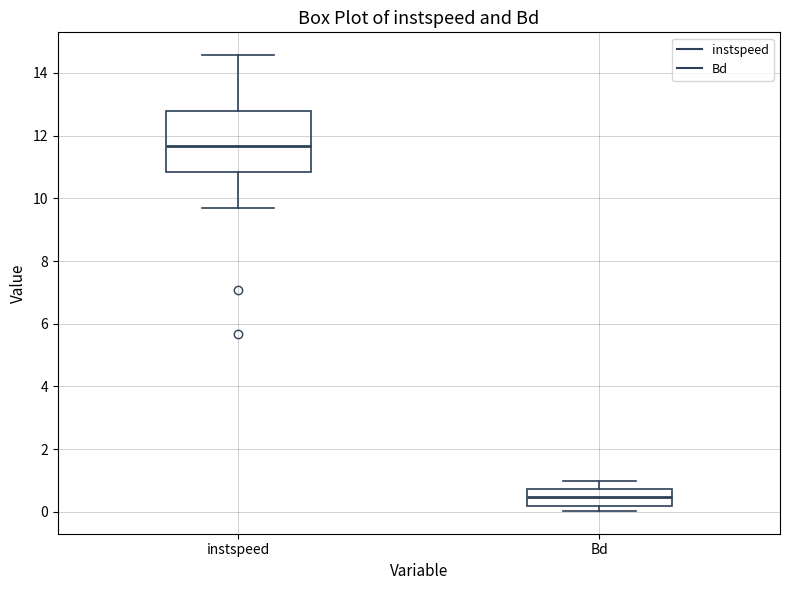

Reading left to right, transcribe this box plot: for each box, give where its median line is, the range the box spans, and where its two whiskers end, as read against the y-axis. The values are not printed on the chart, so give them approximately, as read against the axis.

instspeed: median 11.6, box 10.8 to 12.8, whiskers 9.8 to 14.6
Bd: median 0.4, box 0.2 to 0.8, whiskers 0.0 to 1.0